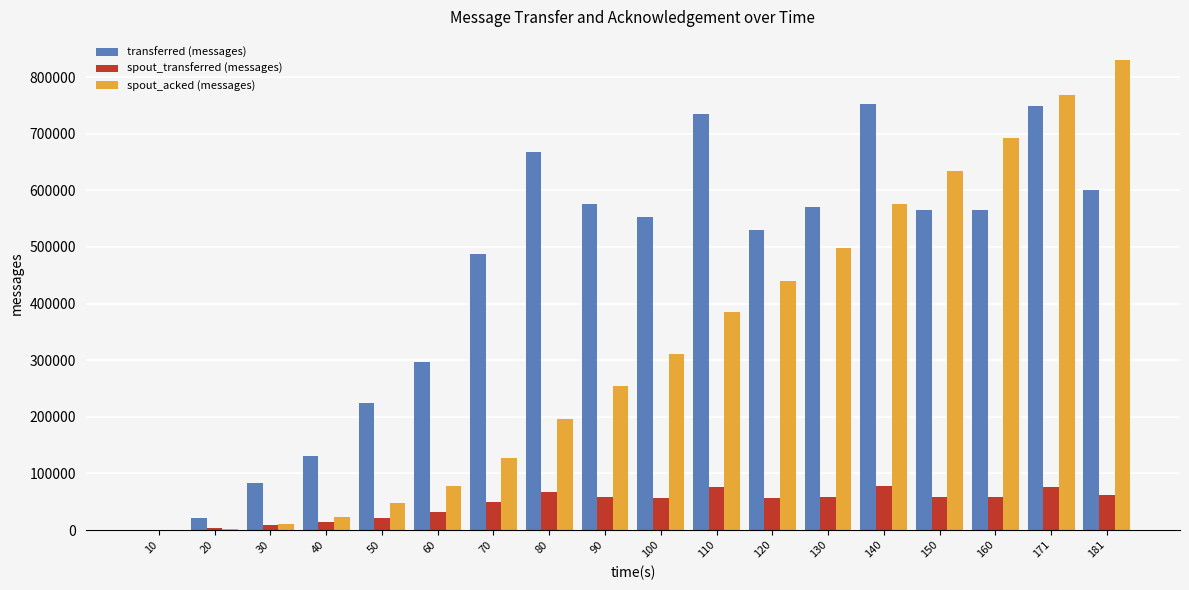

What is the maximum value shown in the chart?

829400